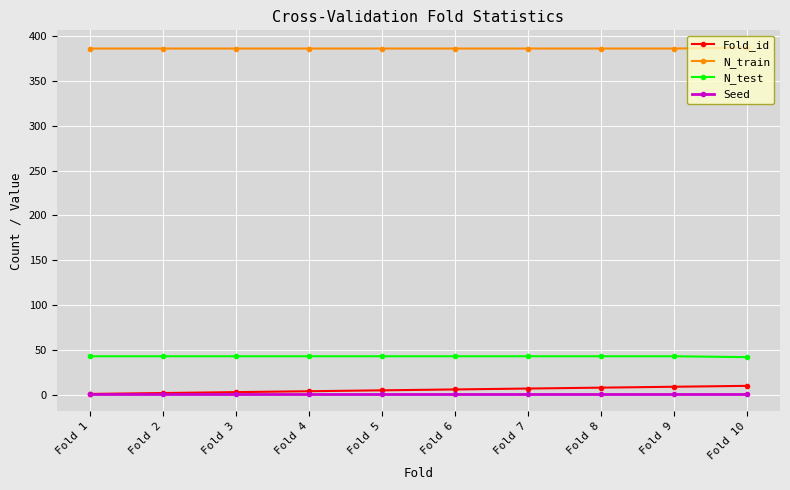

True or false: N_train and N_test cross at least once.

False